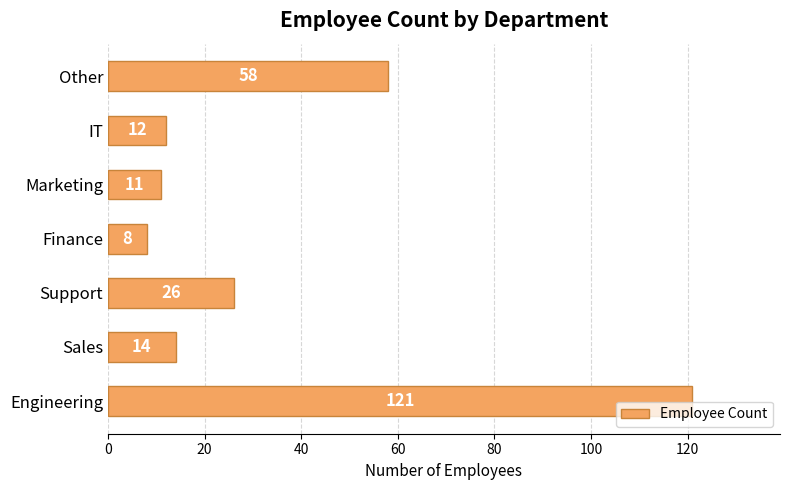

How many bars are there in total?

7